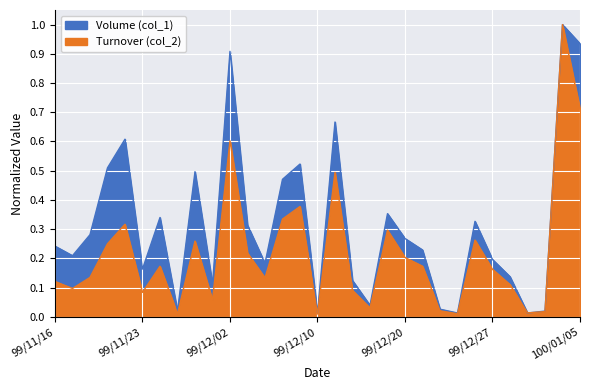

At which label does Turnover (col_2) reach its peak?

100/01/04